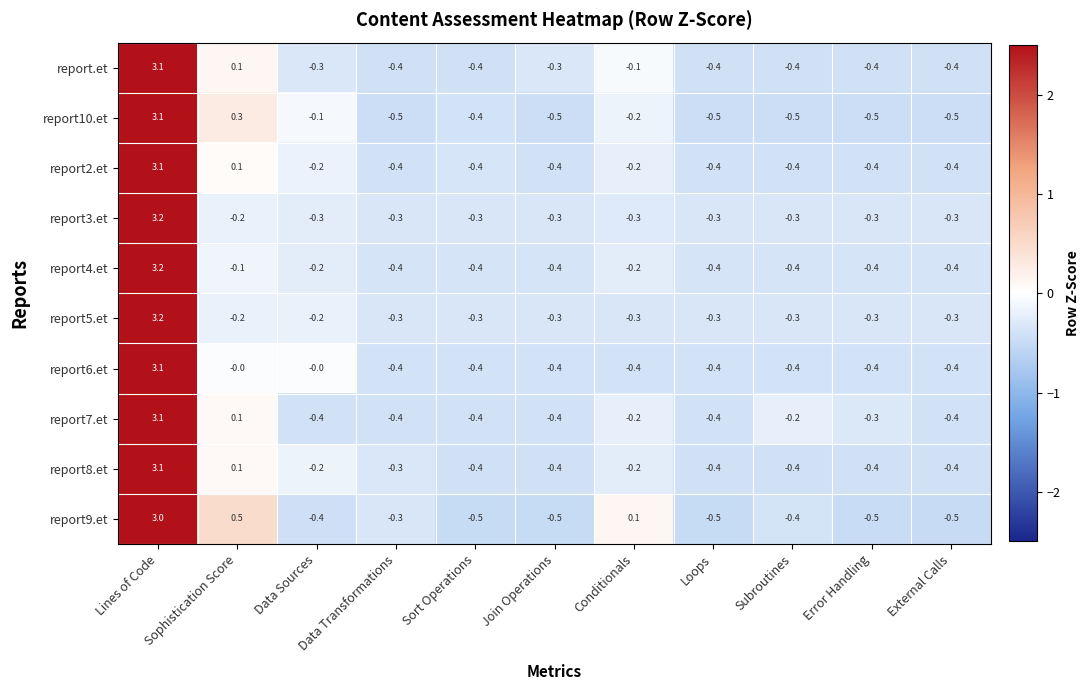

What is the smallest value displayed?

-0.5